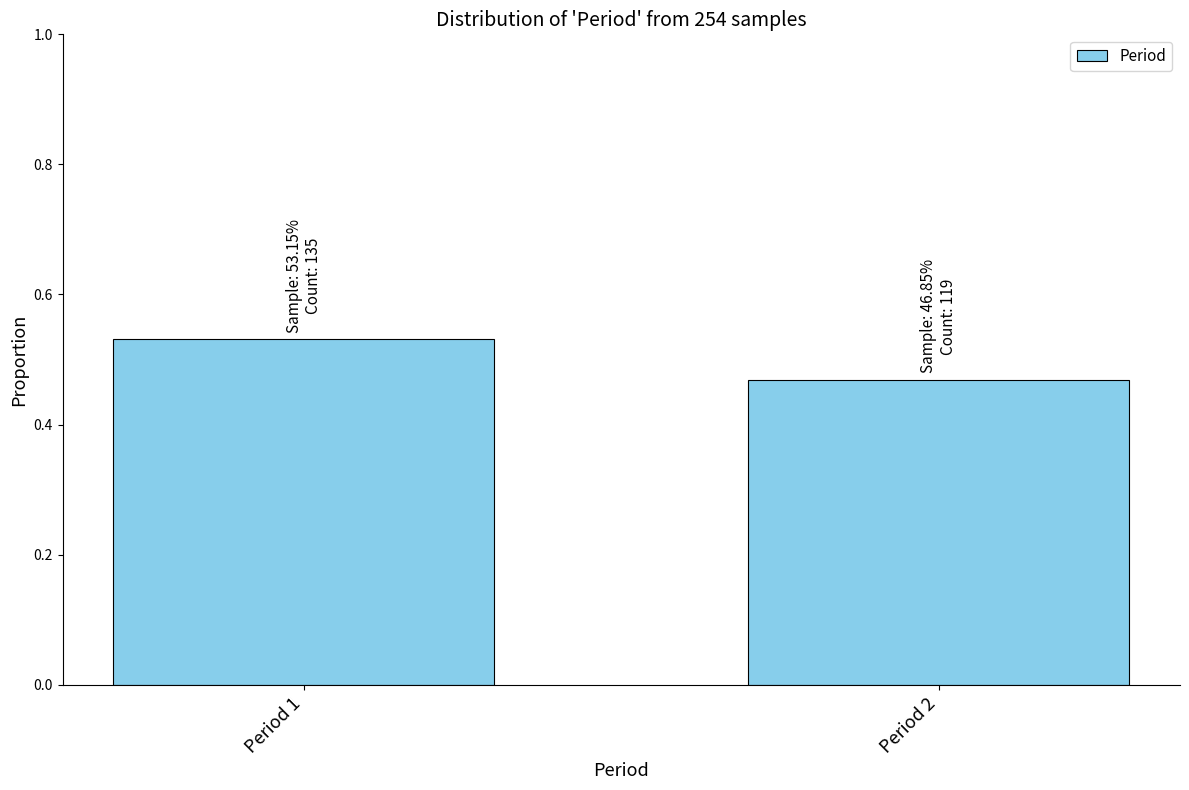

The chart shows a value of 0.8 at Period 2. True or false?

False